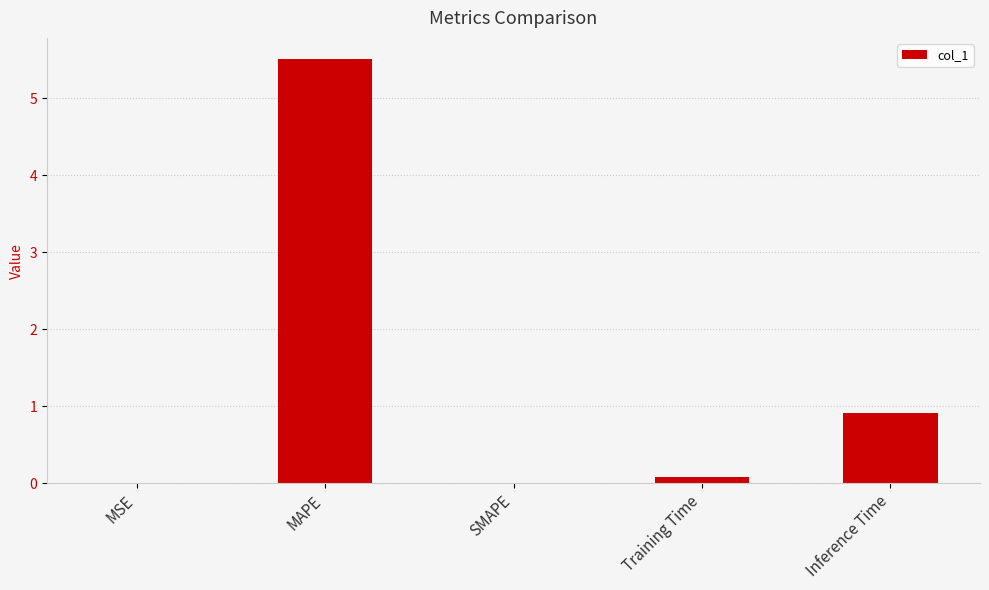

Is it true that the value at MAPE is 5.5?

True